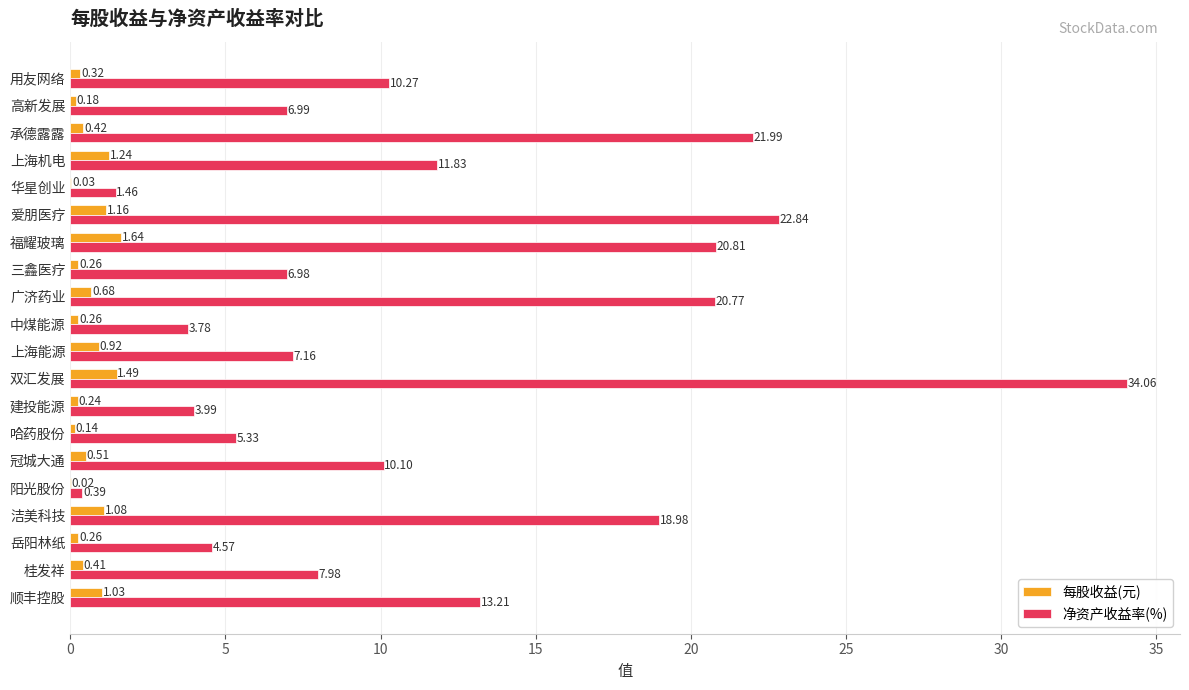

Which category has the highest value in the 每股收益(元) series?

福耀玻璃